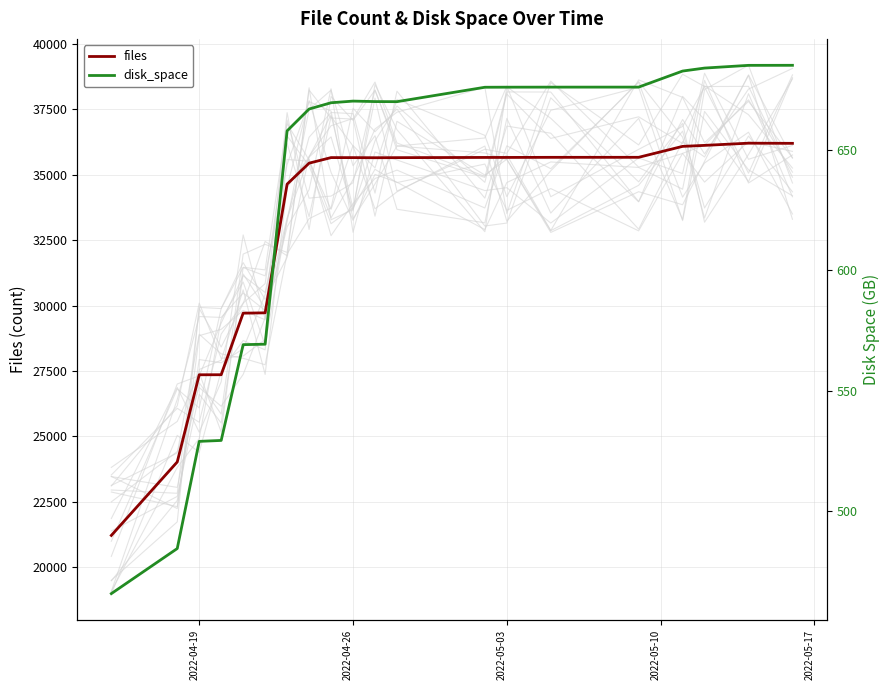

What is the highest value of the files series?

36207